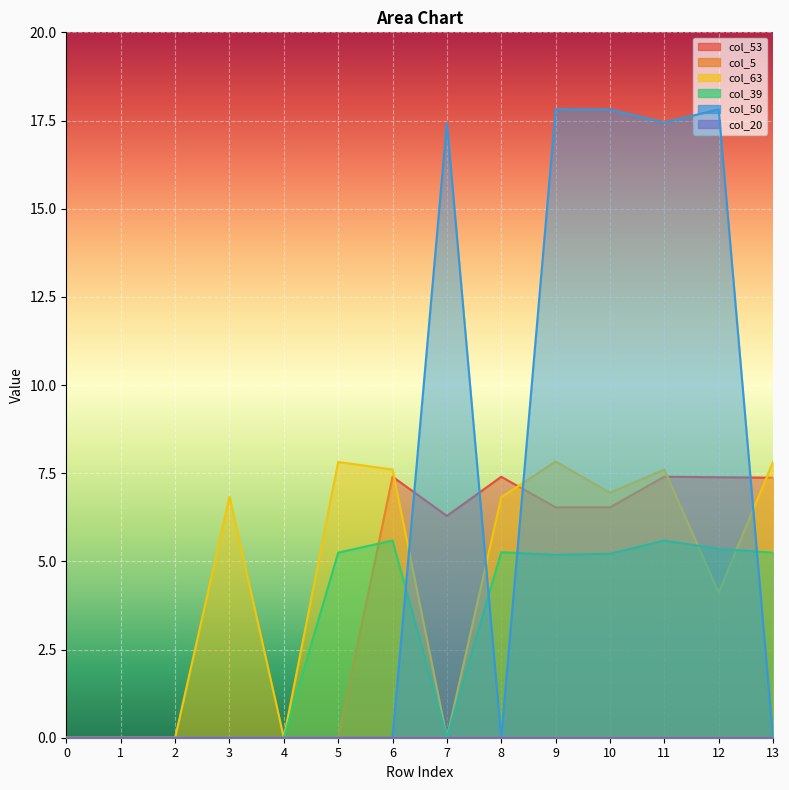

What is the difference between the second highest and minimum values in the col_39 series?

5.6